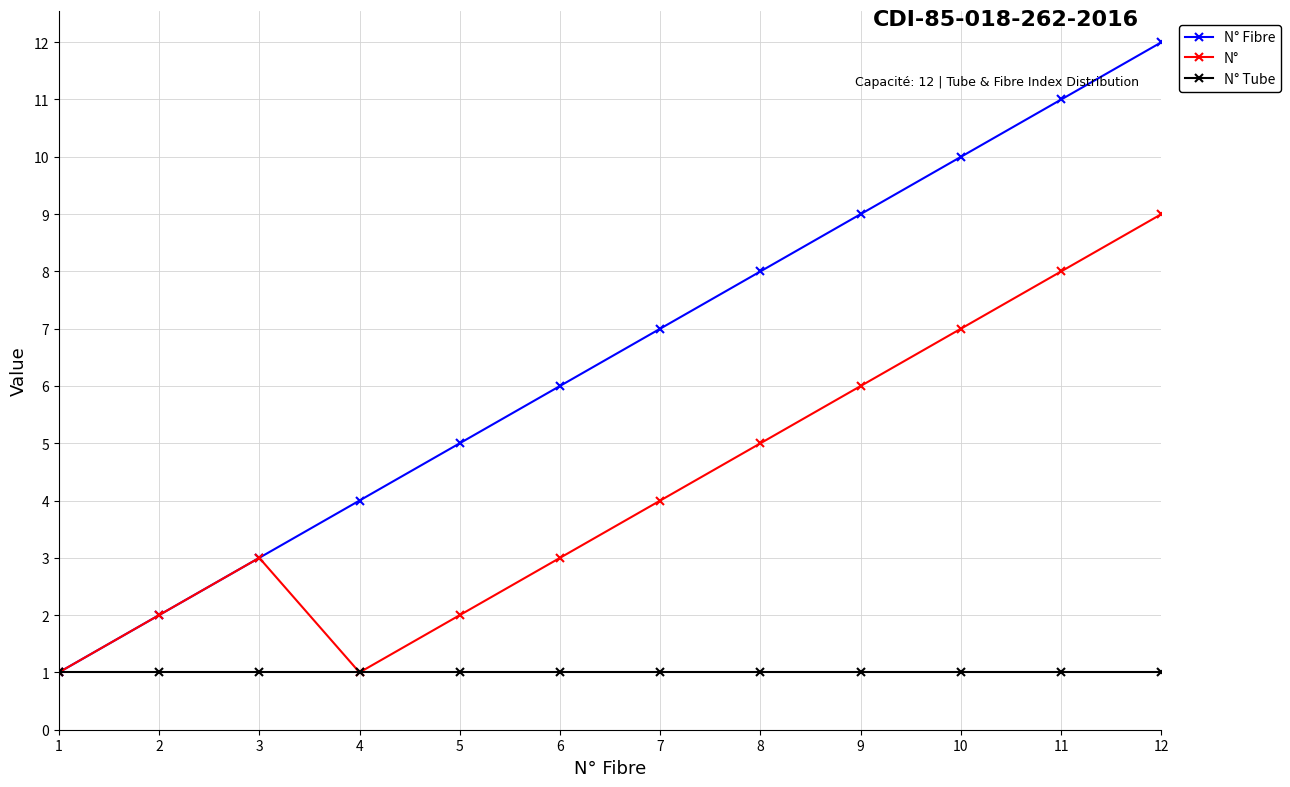

Which series has the largest total across all categories?

N° Fibre